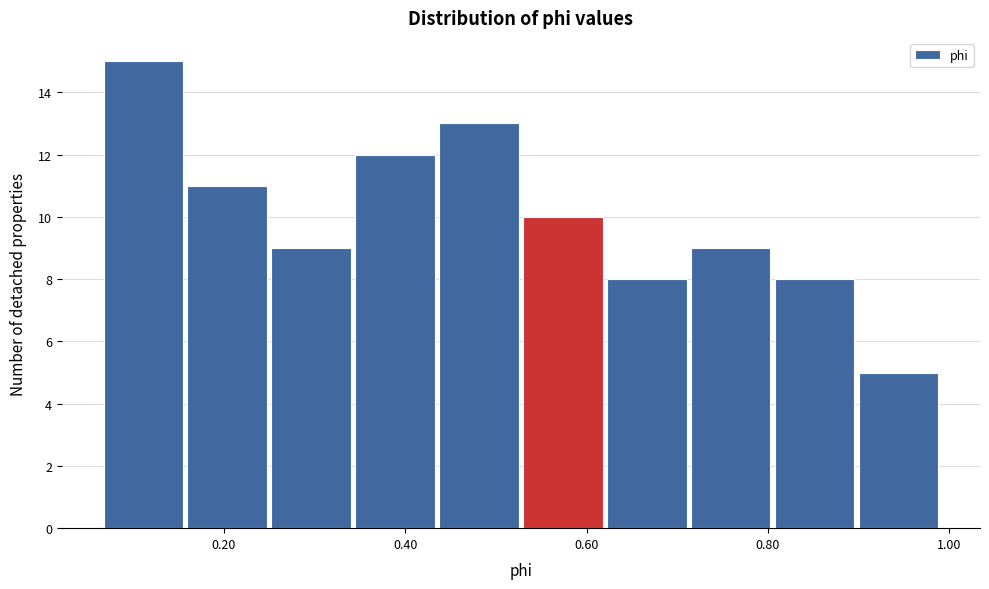

Reading left to right, transcribe this chart: for each bar, give the range it covers on the x-axis and its height. Neither the bar edges nor the heights are printed on the chart, so give them approximately, as read against the axes.

0.06 to 0.16: 15
0.16 to 0.26: 11
0.26 to 0.34: 9
0.34 to 0.44: 12
0.44 to 0.52: 13
0.52 to 0.62: 10
0.62 to 0.72: 8
0.72 to 0.80: 9
0.80 to 0.90: 8
0.90 to 1.00: 5